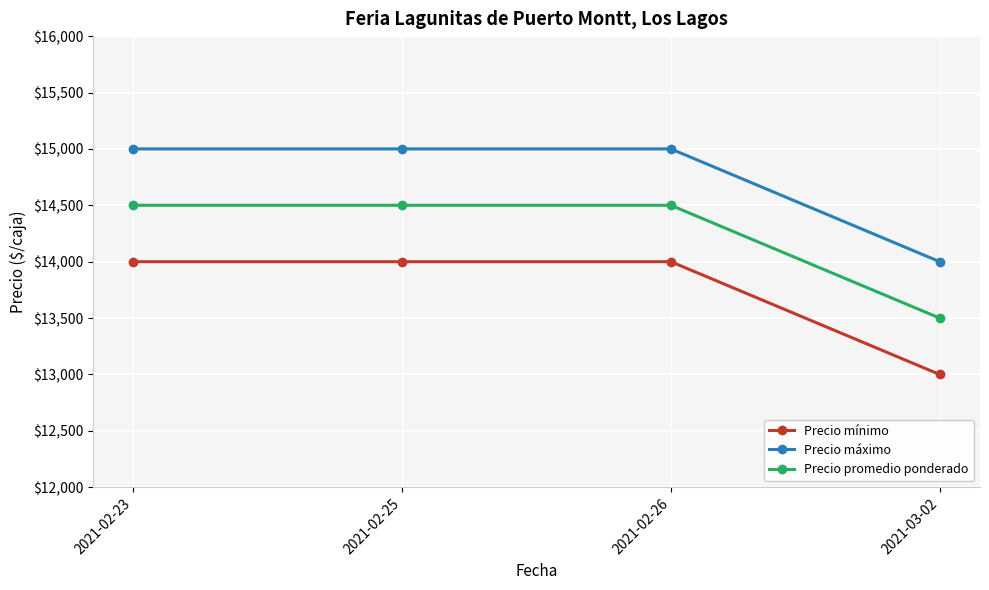

True or false: Precio mínimo and Precio máximo cross at least once.

False